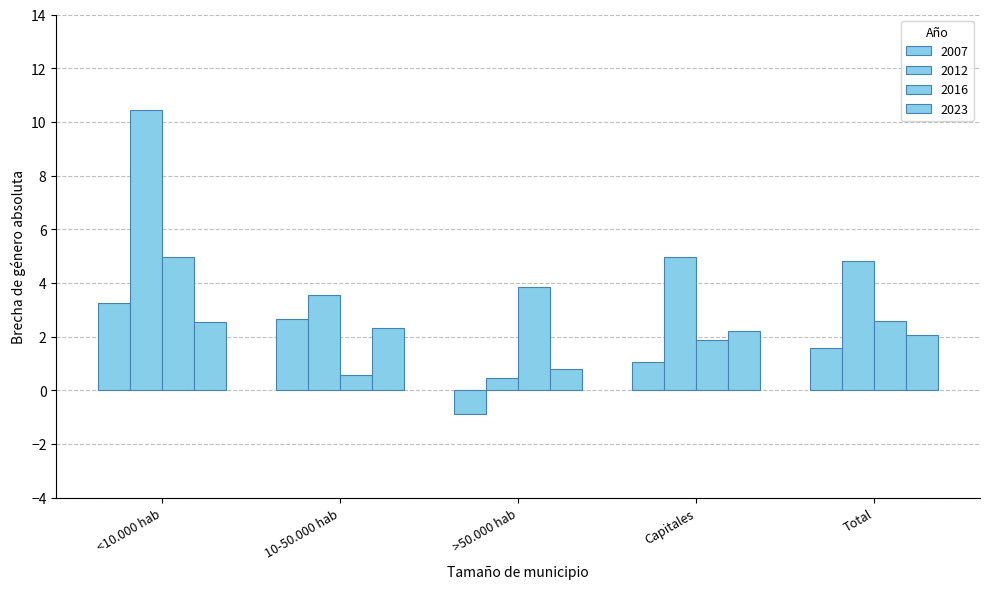

What position from the right is <10.000 hab?

5